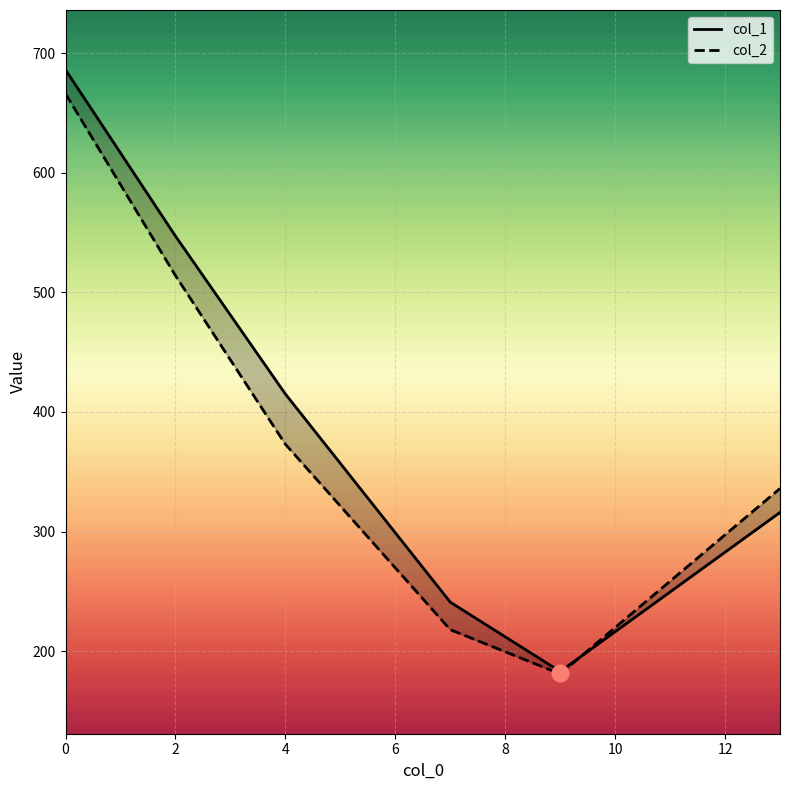

What is the total value across all series at 2?

1061